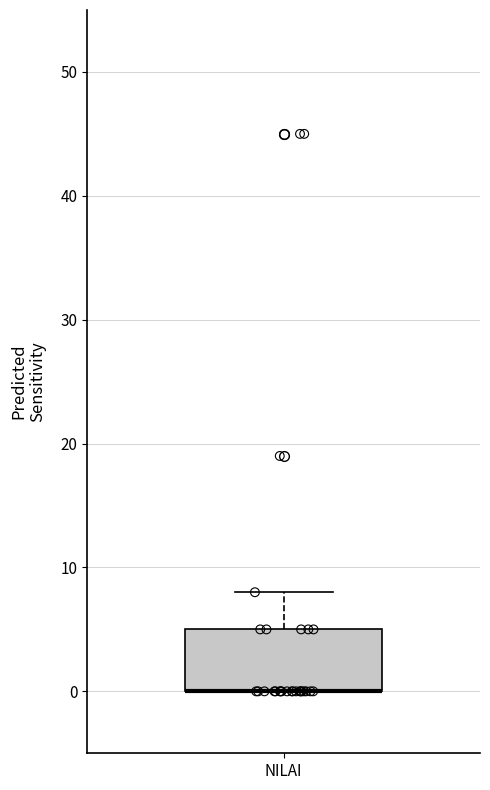

Read this box plot against the y-axis: the position of the median line, the range covered by the box, and the ends of both whiskers. The values are not printed on the chart, so give them approximately, as read against the axis.

median 0 (drawn on the box's lower edge), box 0 to 5, whiskers 0 to 8